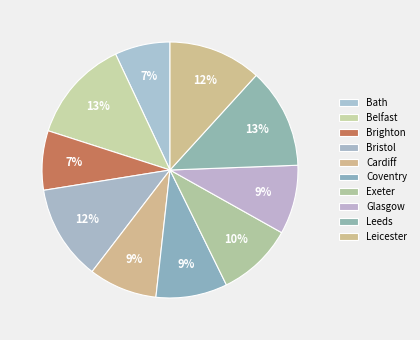

Which category has the biggest portion of the pie?

Belfast